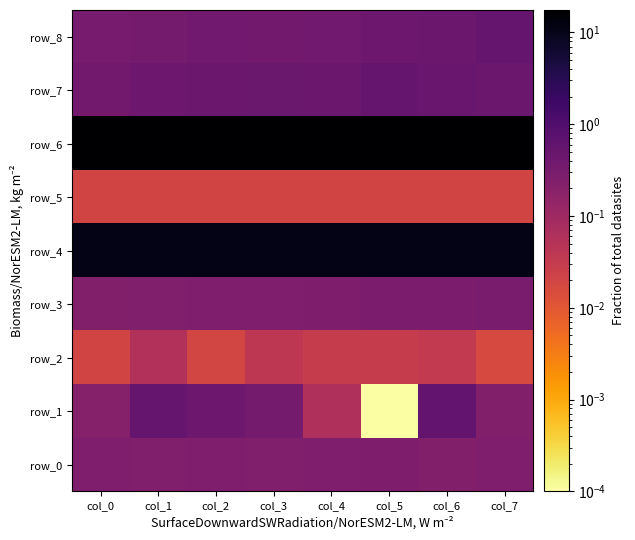

Rank the series by their maximum value, from lowest to highest.

row_5, row_2, row_0, row_3, row_7, row_8, row_1, row_4, row_6